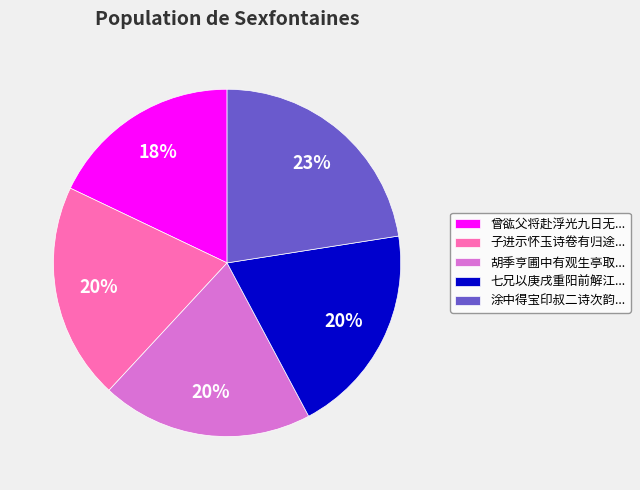

Approximately how many times larger is the value at 七兄以庚戌重阳前解江... compared to 曾谹父将赴浮光九日无...?

1.1